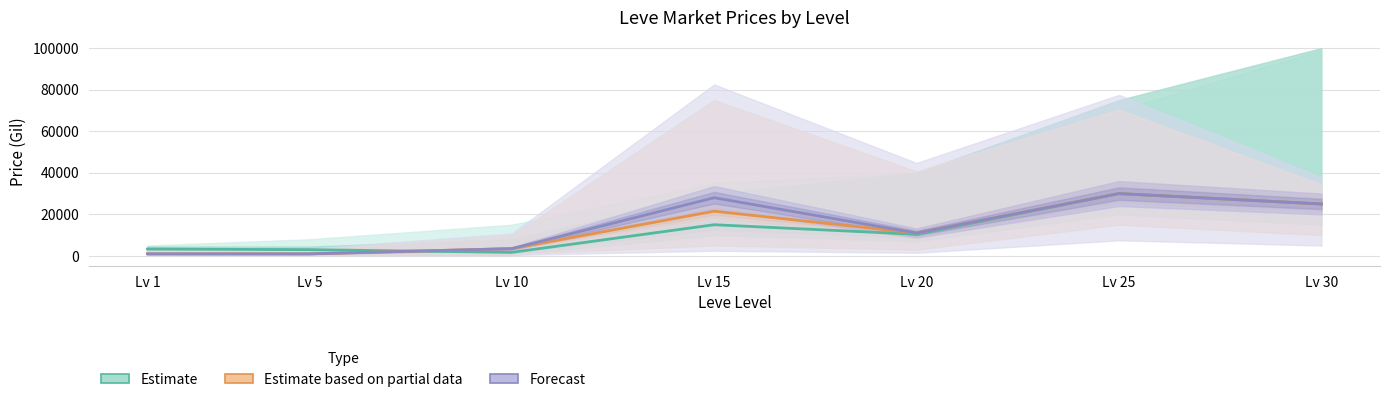

What is the minimum value shown in the chart?

1000